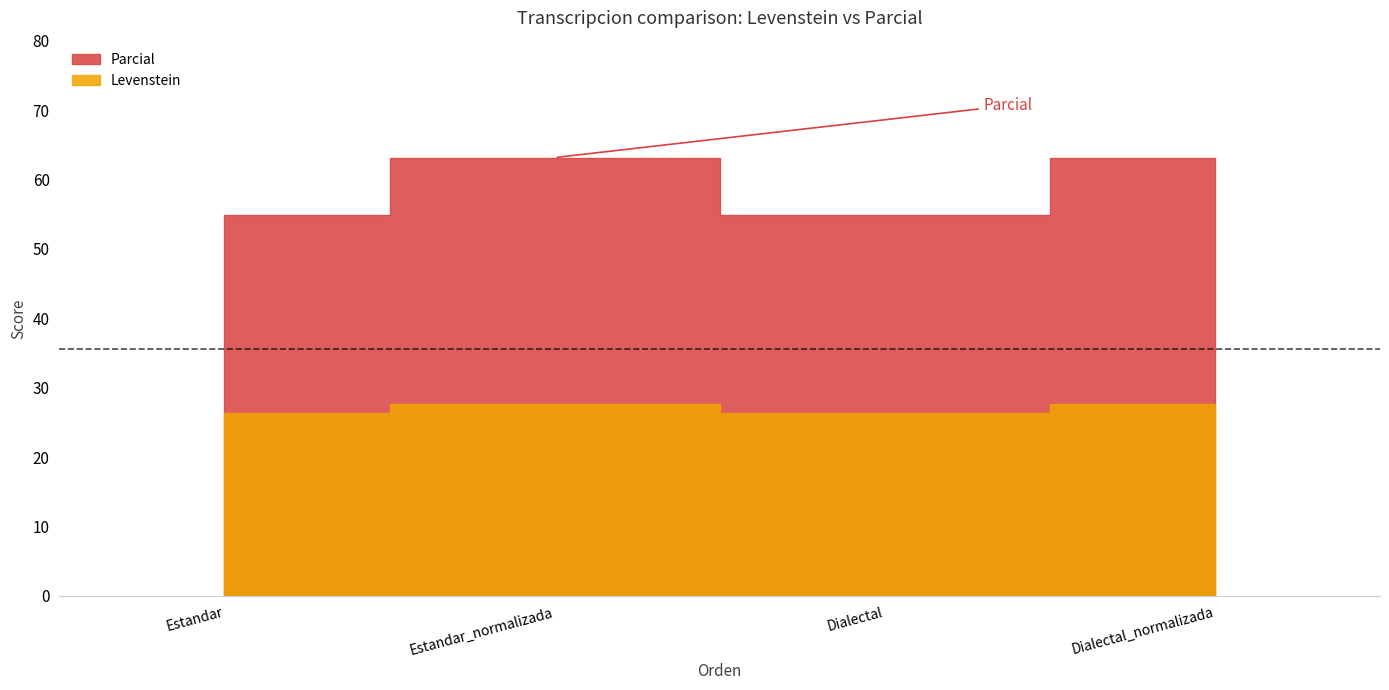

In Parcial, how many points are lower than both neighbors (excluding endpoints)?

1